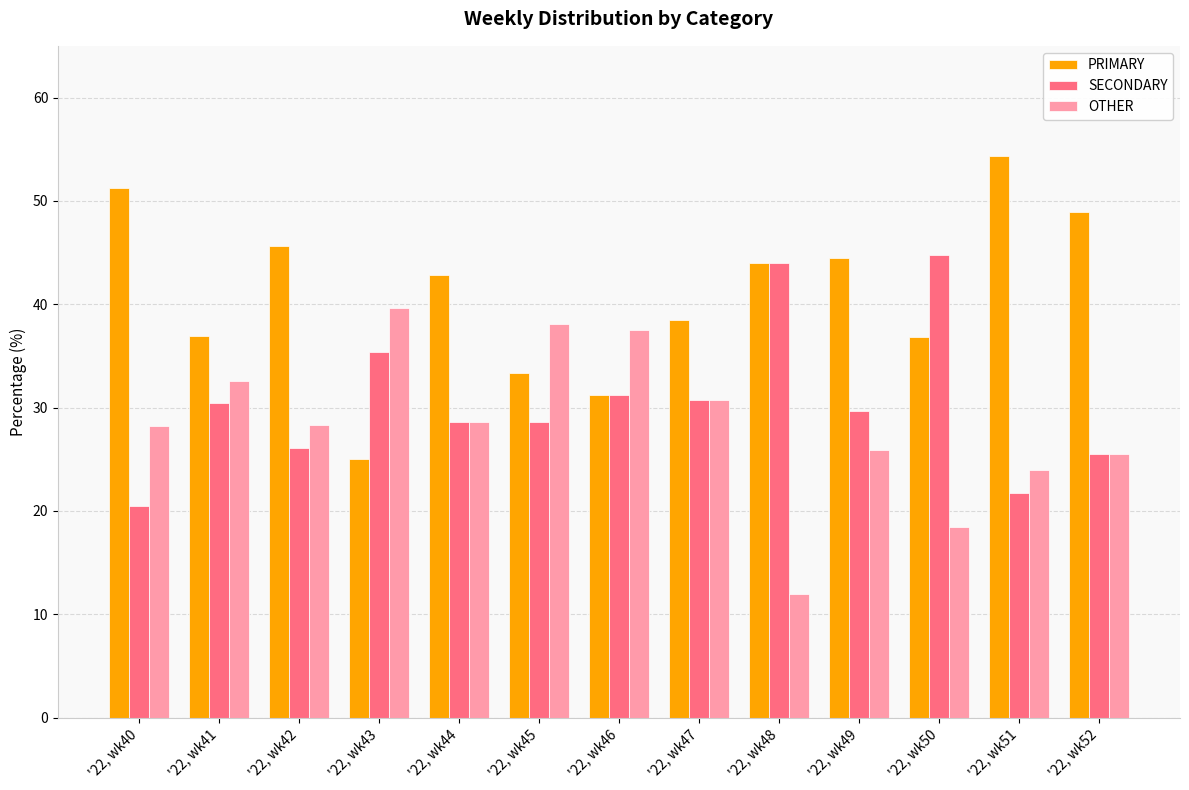

Is the value of PRIMARY at '22, wk47 greater than the value of SECONDARY at '22, wk42?

Yes